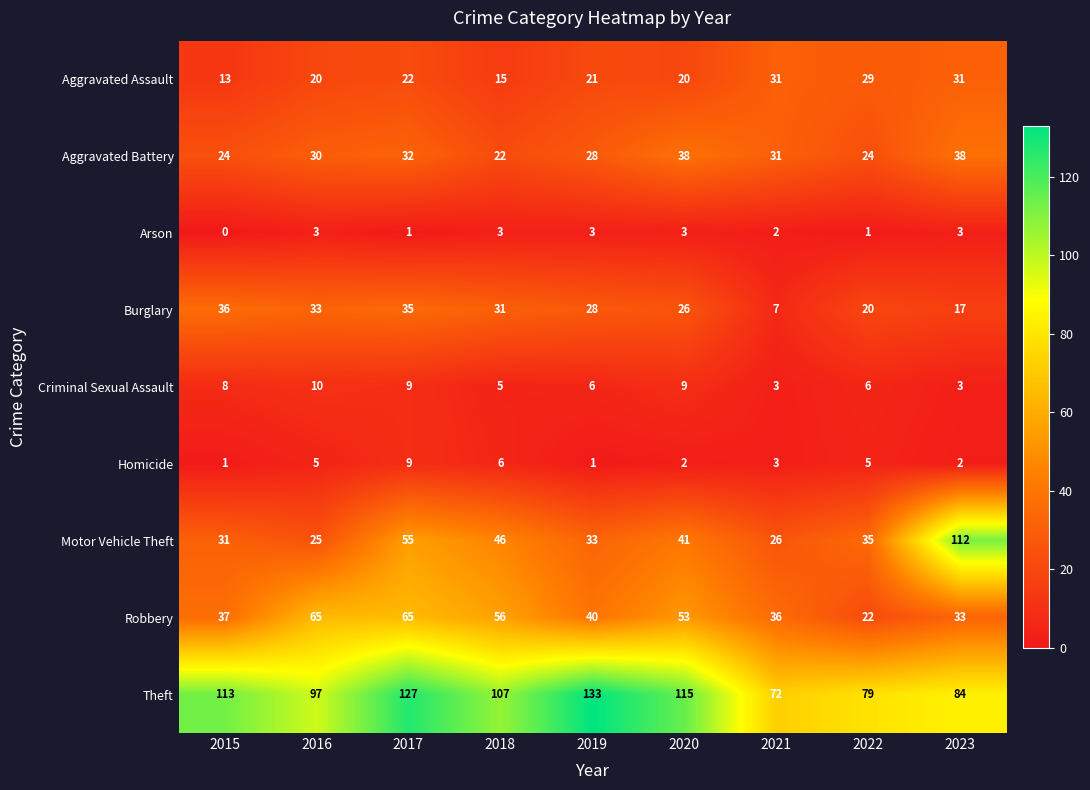

What is the difference between the Arson values at 2015 and 2016?

3